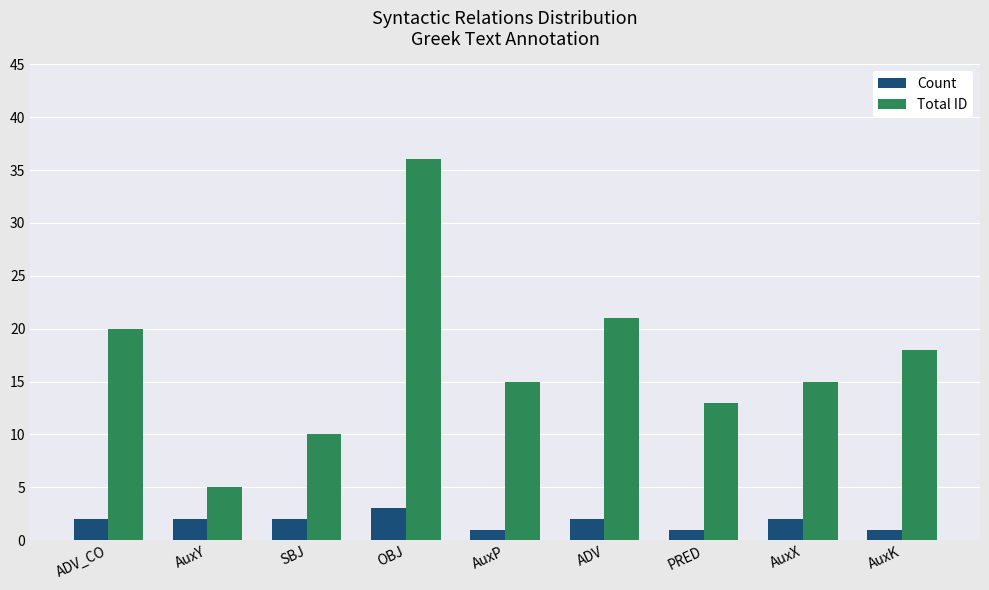

The Count series shows 1 at AuxP. True or false?

True